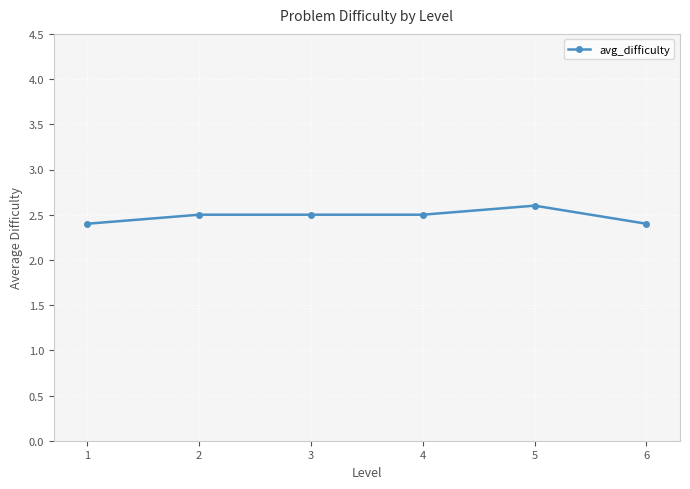

Approximately how many times larger is the value at 1 compared to 2?

1.0